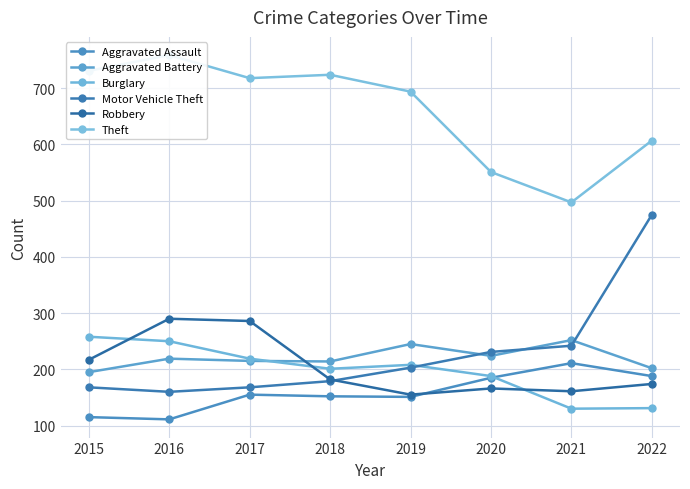

What is the difference between the maximum and minimum values in the Theft series?

262